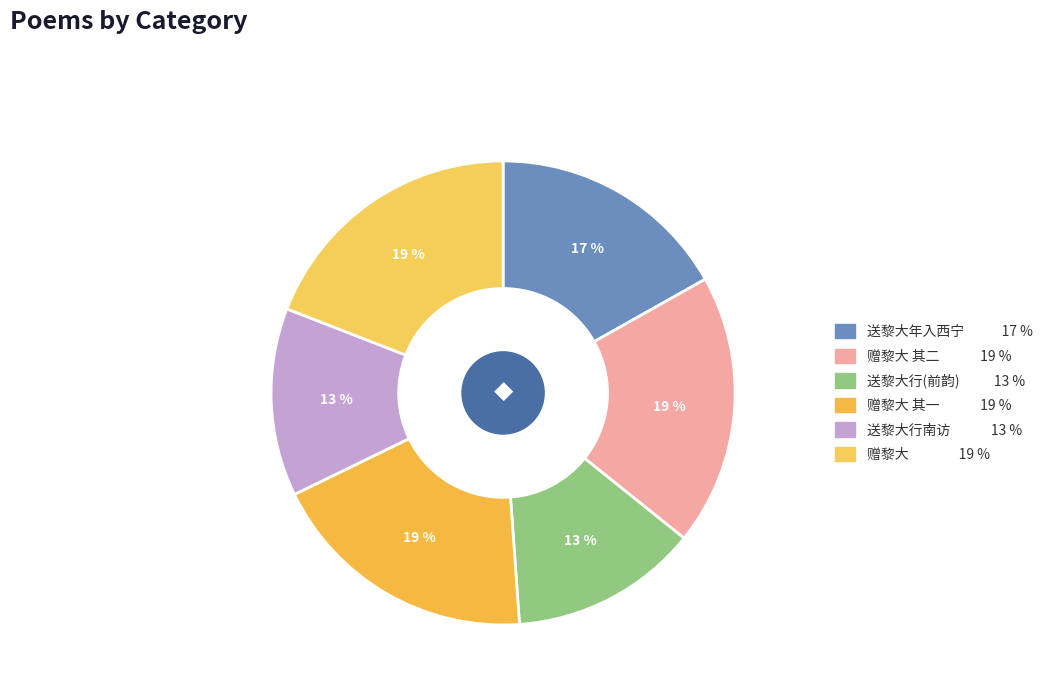

How many slices are in this pie chart?

6